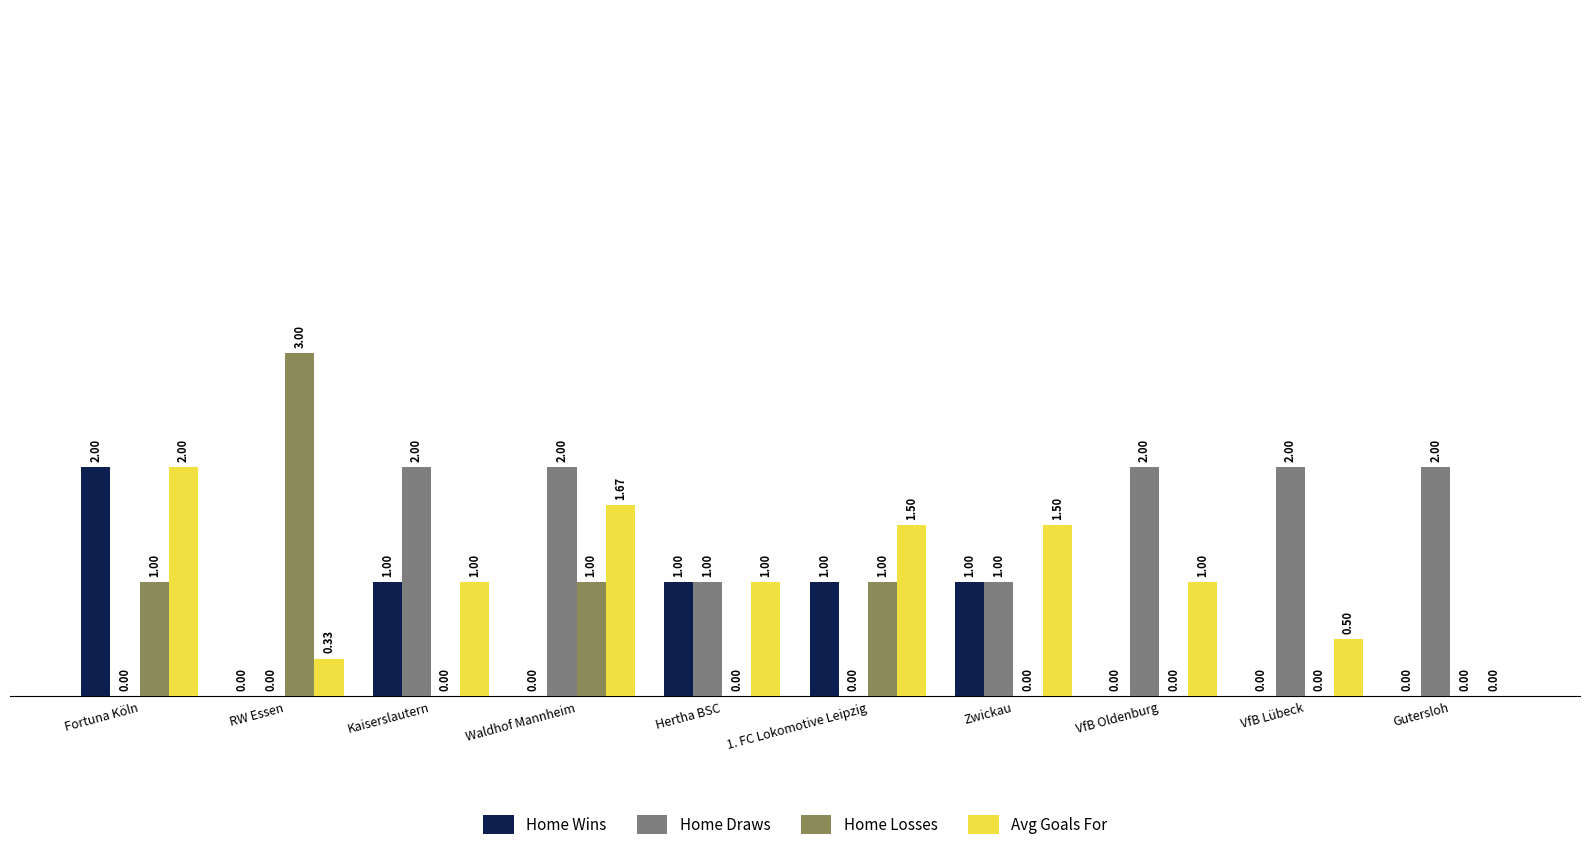

What is the average value of the Home Wins series?

0.6